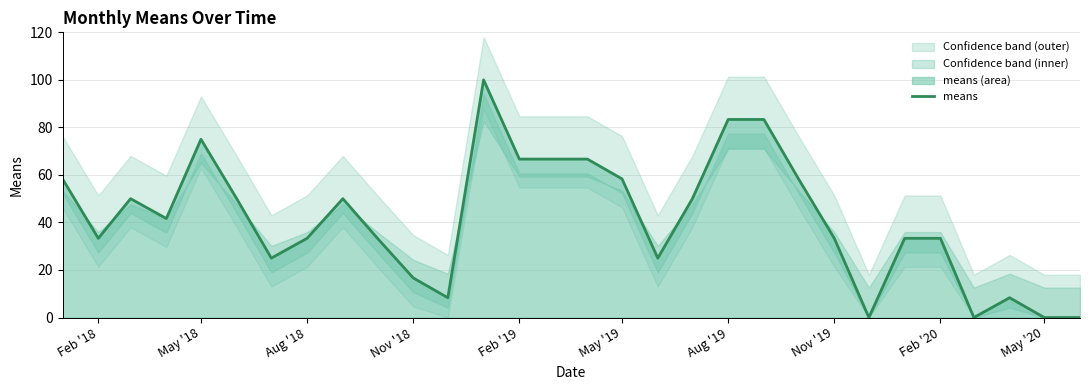

Is it true that means equals 21.2 at May '19?

False